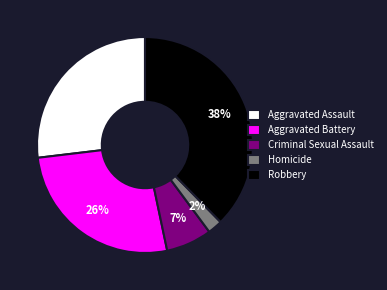

Combined, do Criminal Sexual Assault and Aggravated Assault account for over 50%?

No